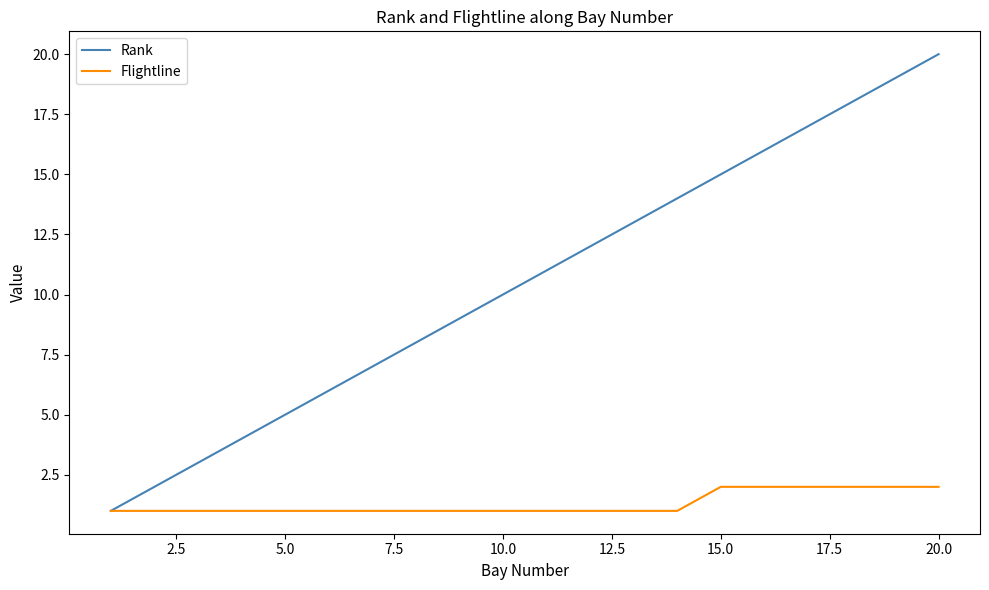

Which series has the largest range (max minus min)?

Rank